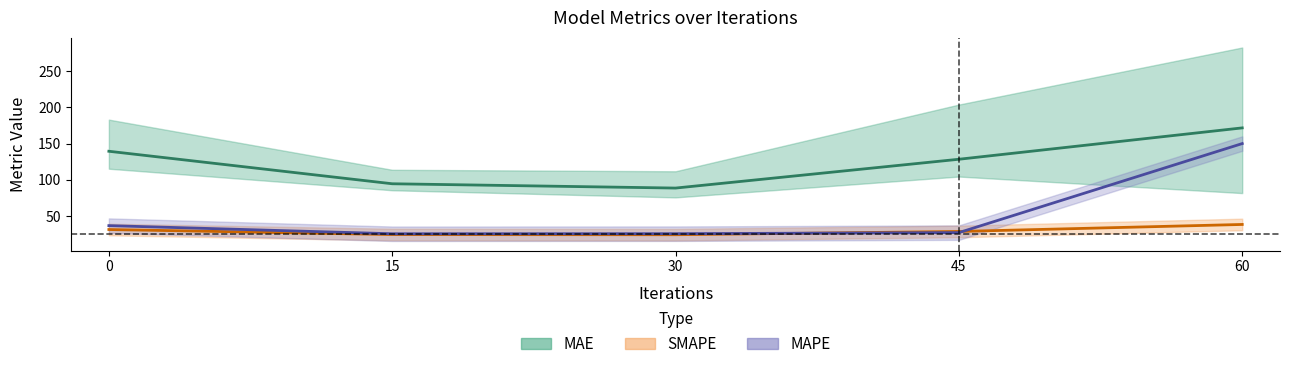

How many series are shown in this chart?

3